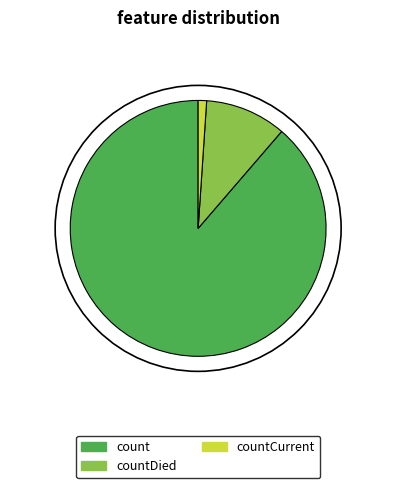

How many slices are in this pie chart?

3